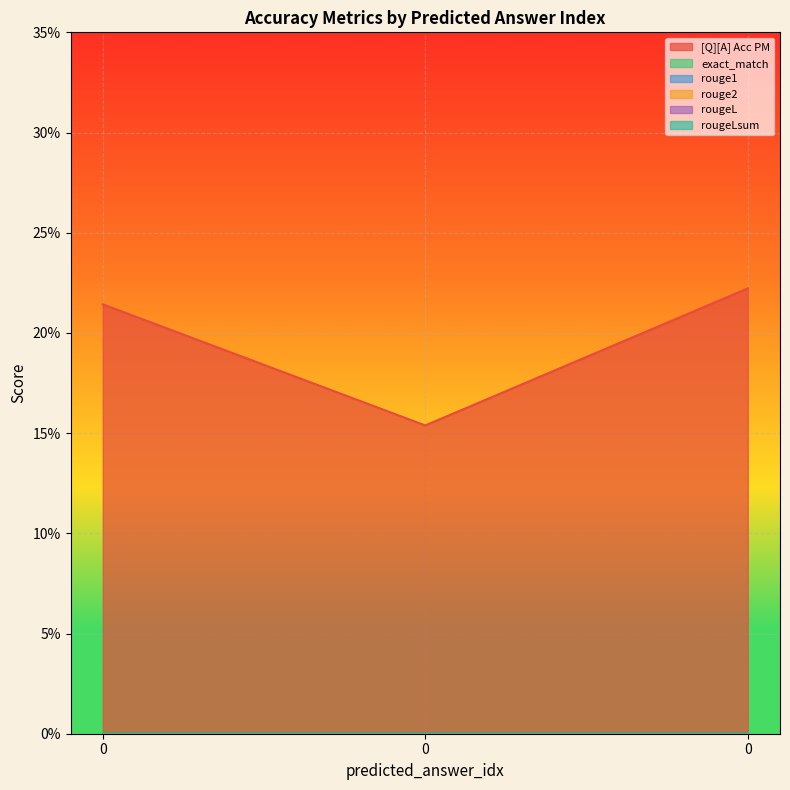

At how many categories does at least one series exceed 0?

3